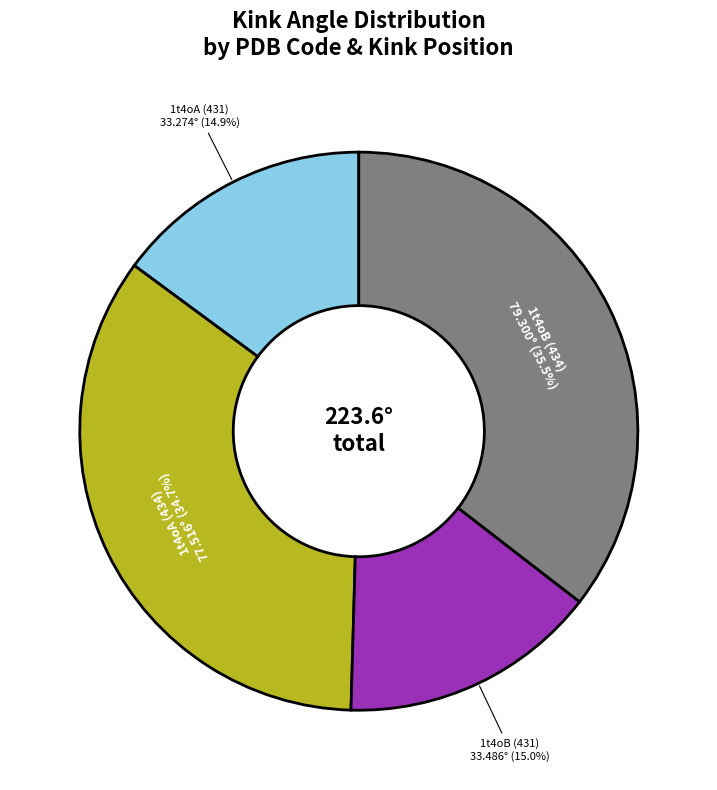

Does any single category account for the majority?

No